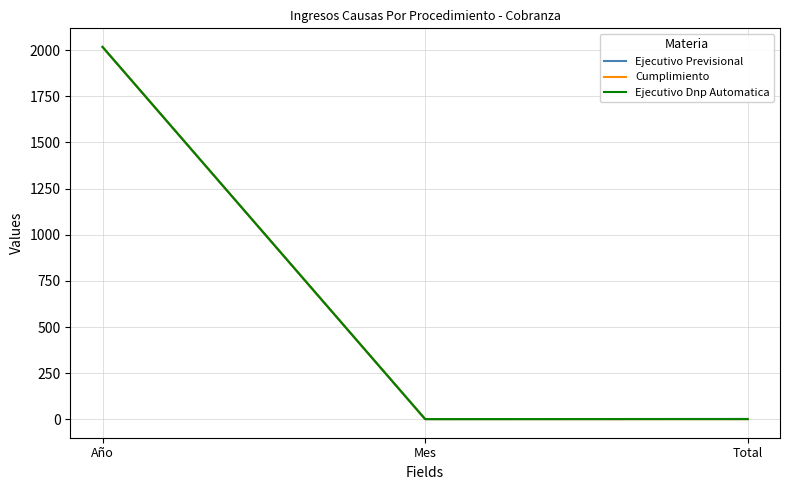

Does the chart display data point markers on the line(s)?

No